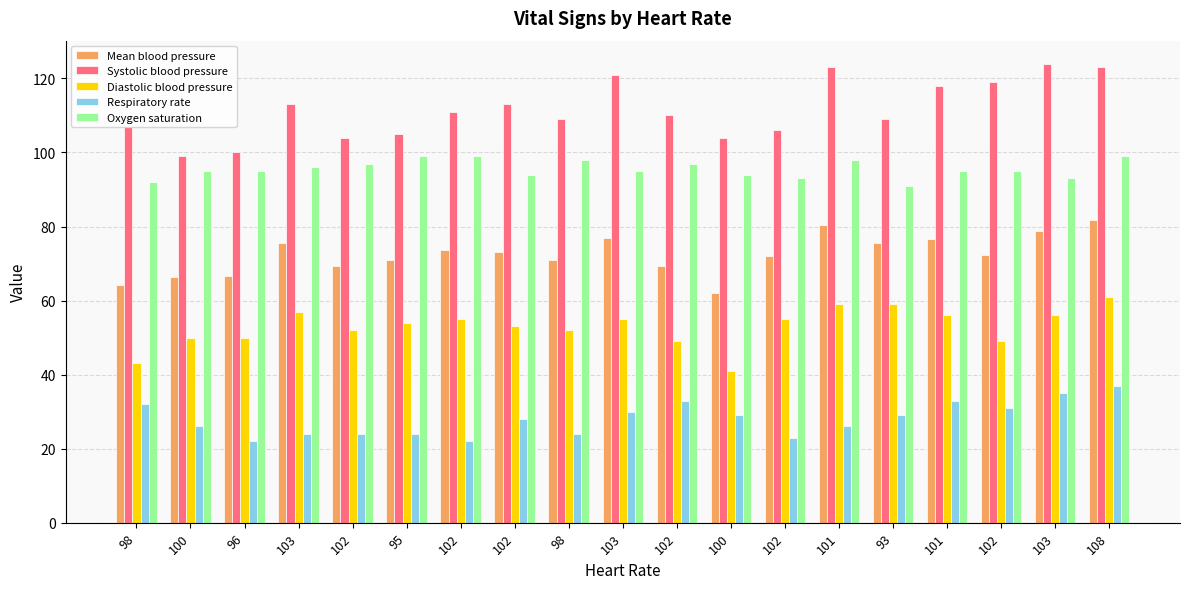

Is it true that Mean blood pressure equals 62.0 at 100?

True